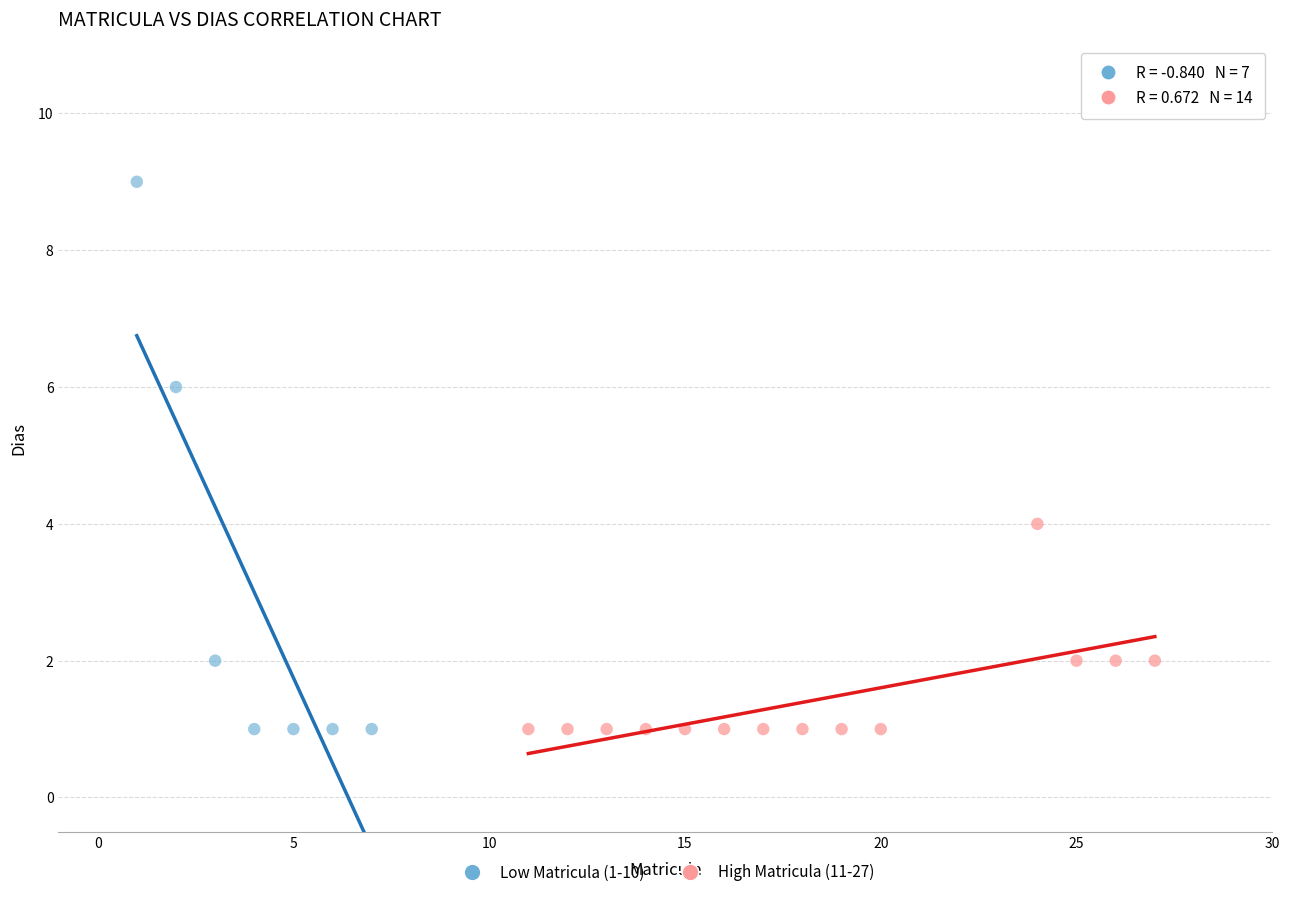

Which series has the widest spread of Y values?

Low Matricula (1-10)